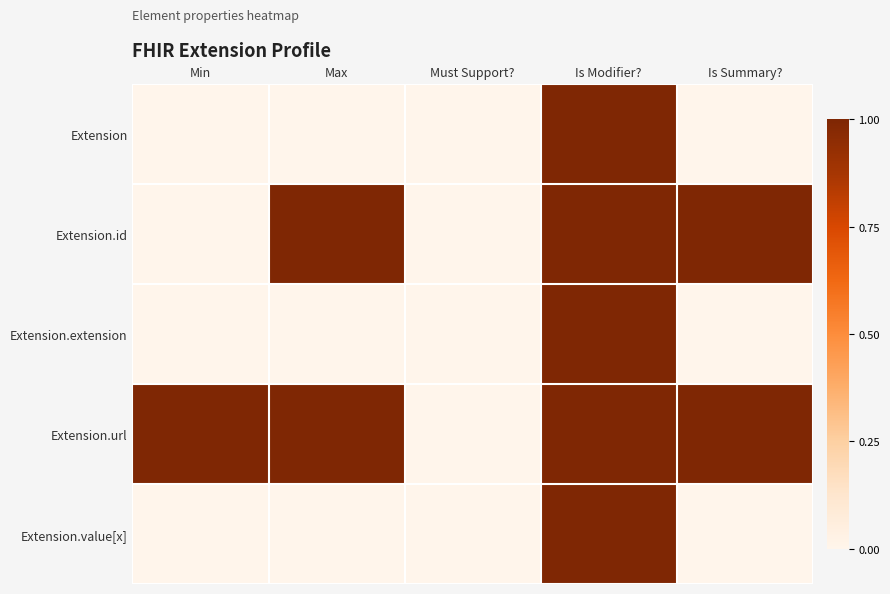

Reading right to left, list all the values displayed in this chart.

Extension: Is Summary?=0	Is Modifier?=1	Must Support?=0	Max=0	Min=0
Extension.id: Is Summary?=1	Is Modifier?=1	Must Support?=0	Max=1	Min=0
Extension.extension: Is Summary?=0	Is Modifier?=1	Must Support?=0	Max=0	Min=0
Extension.url: Is Summary?=1	Is Modifier?=1	Must Support?=0	Max=1	Min=1
Extension.value[x]: Is Summary?=0	Is Modifier?=1	Must Support?=0	Max=0	Min=0